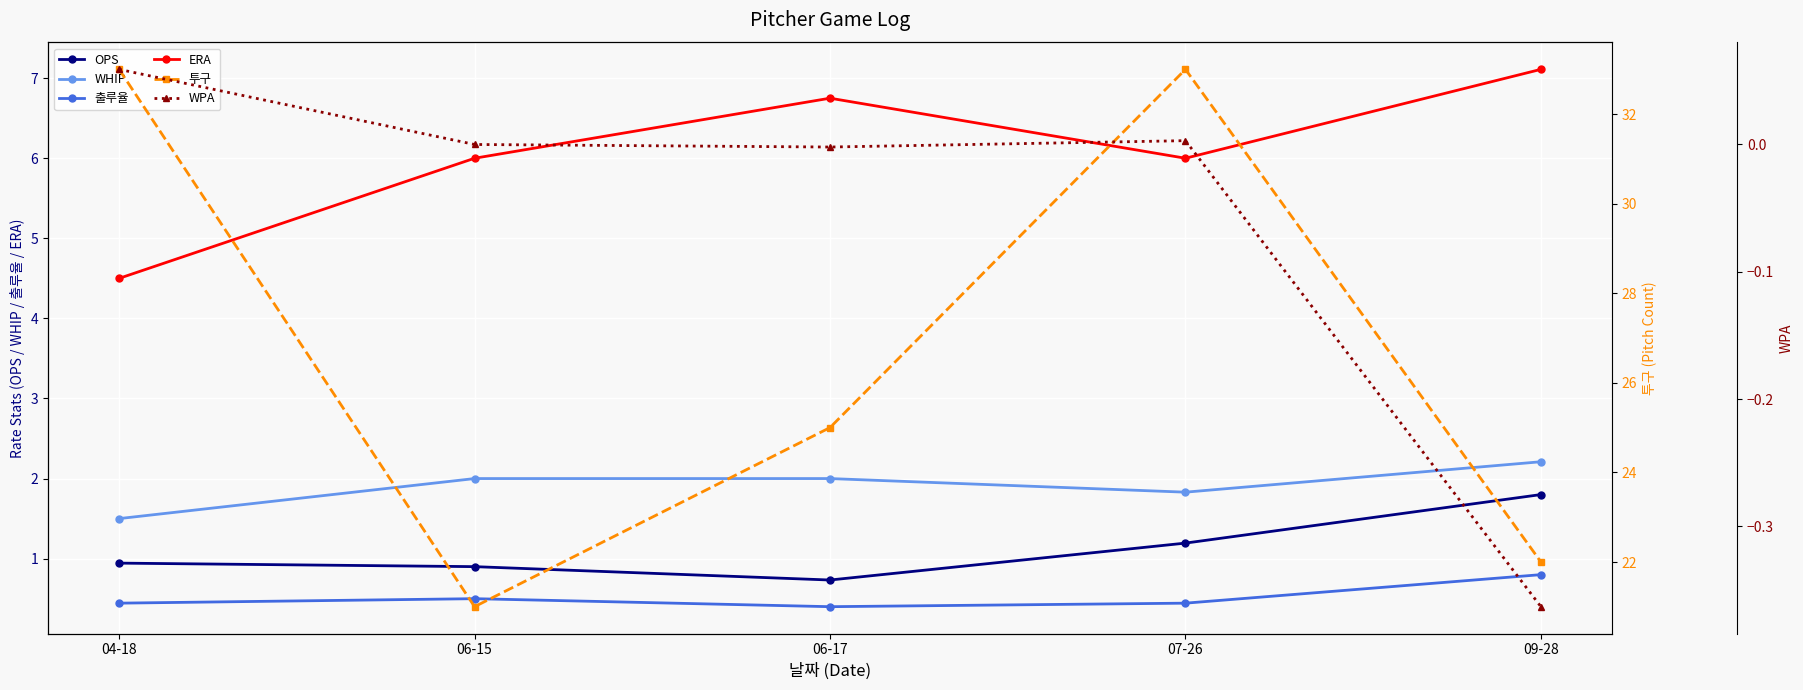

At 09-28, list the series in order from largest to smallest.

투구, ERA, WHIP, OPS, 출루율, WPA